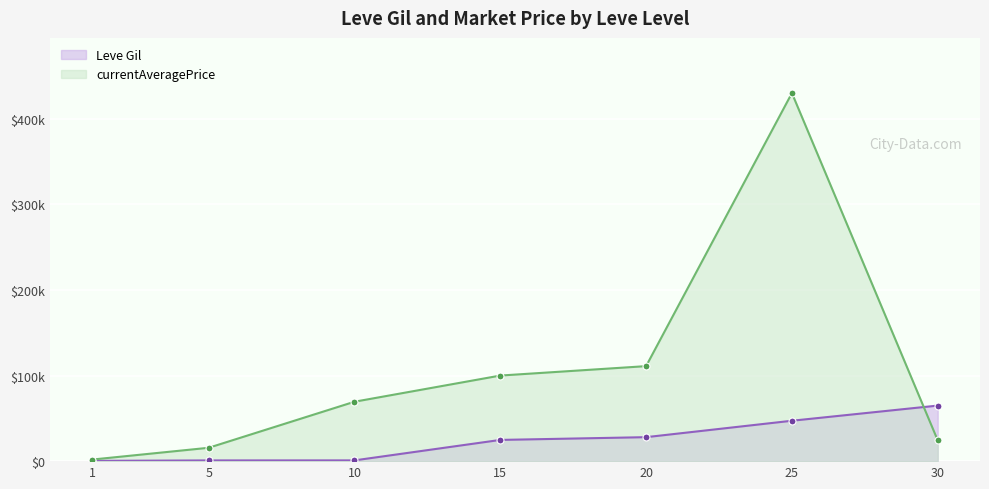

Which series changed the most between 20 and 25?

currentAveragePrice